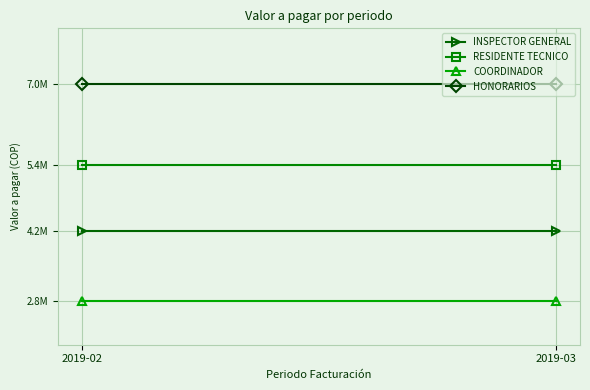

Which series has the largest range (max minus min)?

INSPECTOR GENERAL